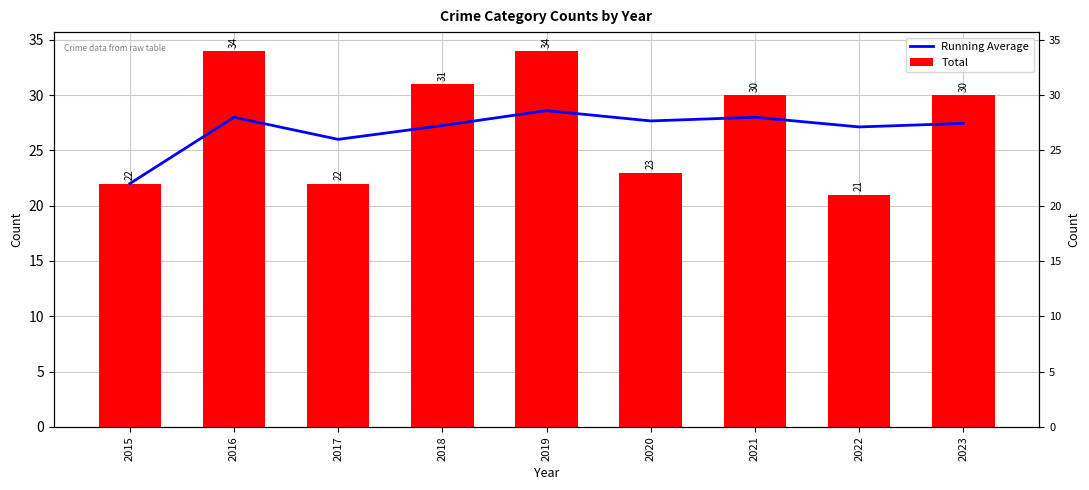

How many bars are there in each group?

2